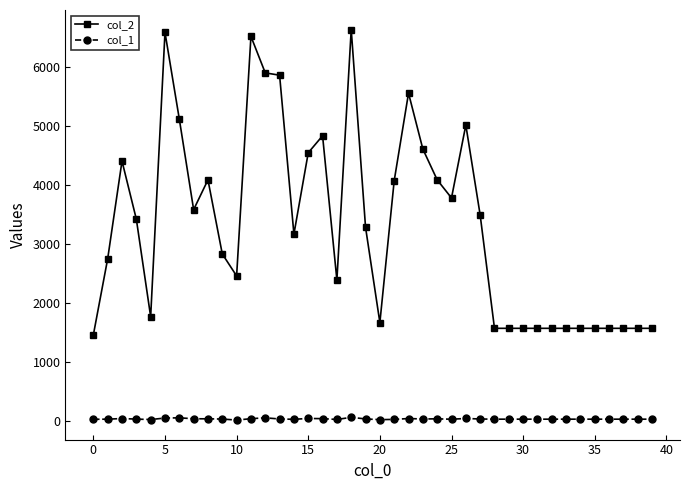

List the series in order of their overall mean, lowest first.

col_1, col_2